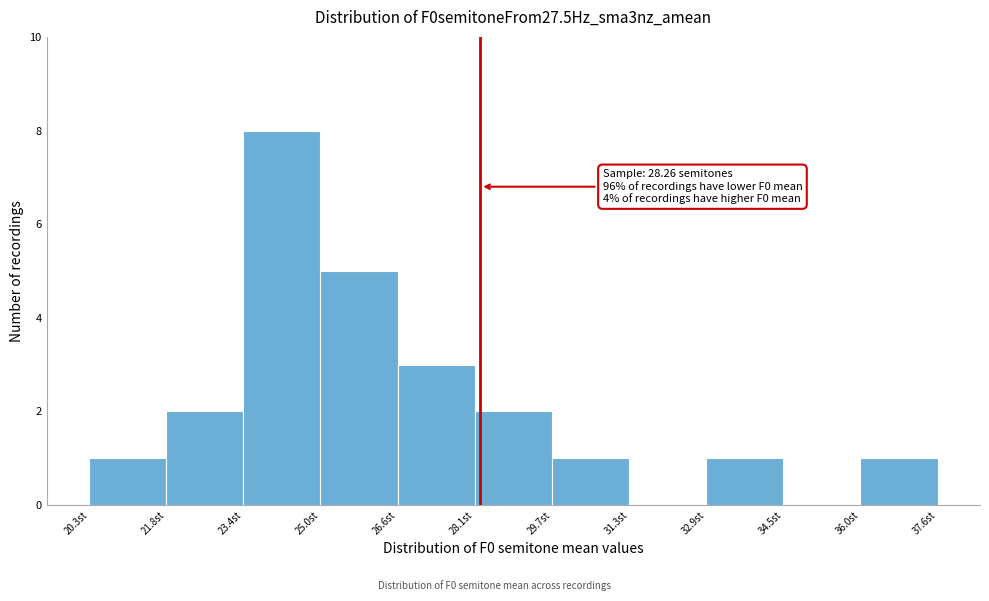

Which range on the x-axis has the tallest bar?

23.4 to 25.0